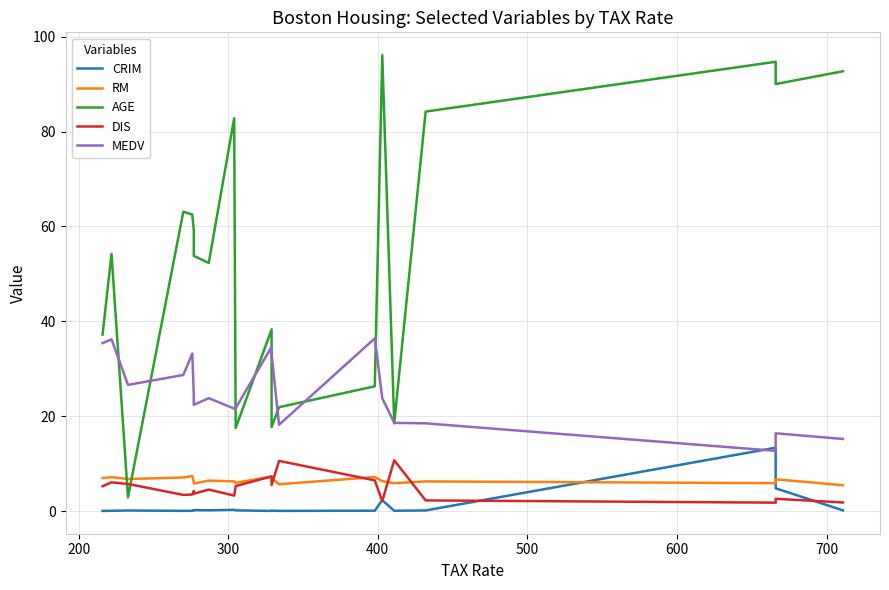

Rank the series at 700 from highest to lowest value.

AGE, MEDV, RM, DIS, CRIM